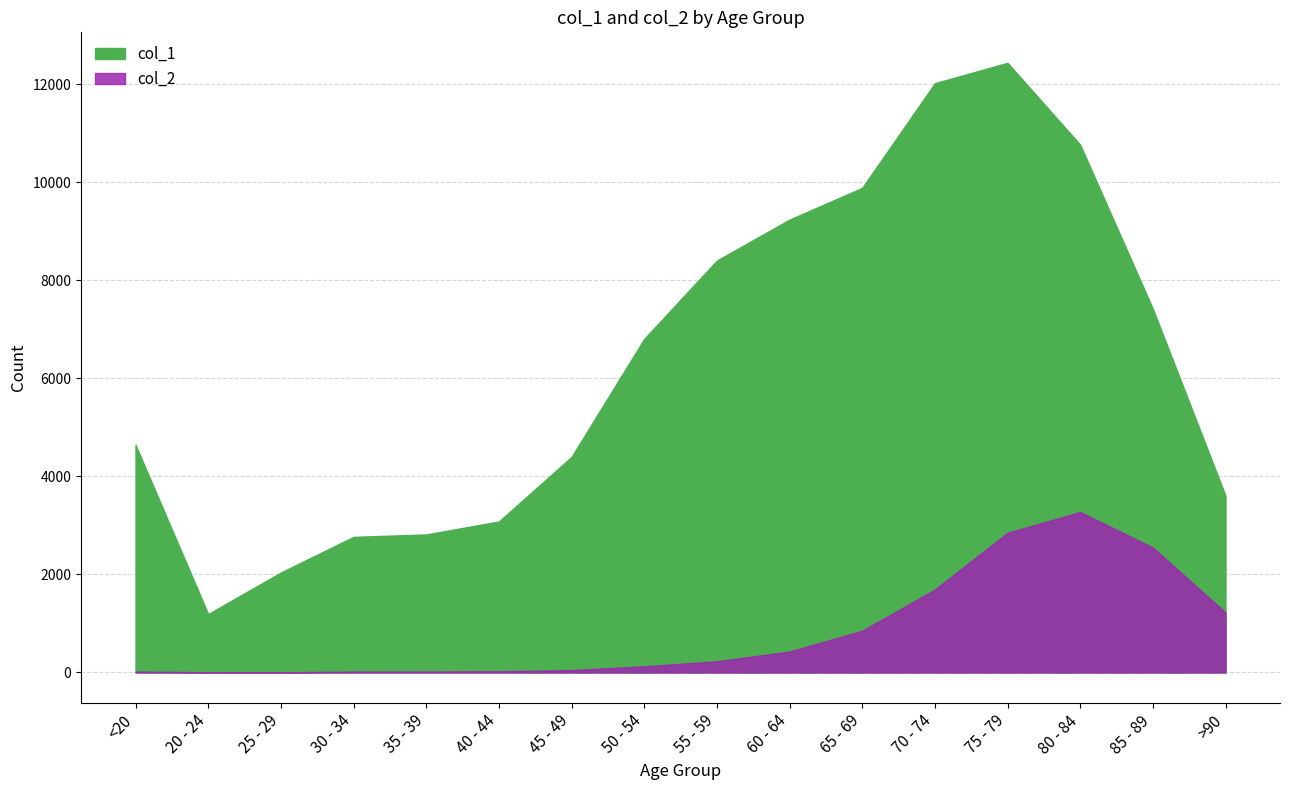

What are all the series names shown in the legend?

col_1, col_2